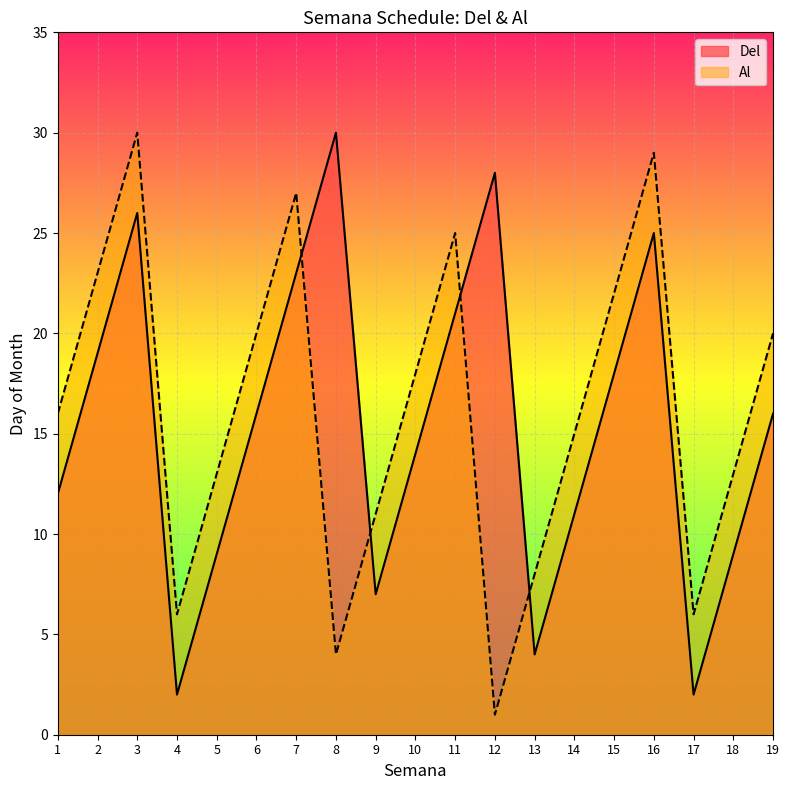

What is the sum of the Al values at 3 and 17?

36